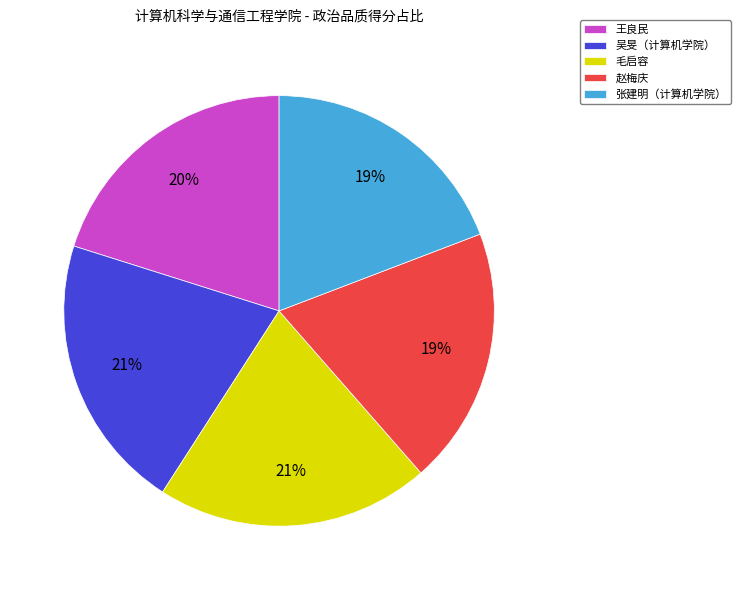

What percentage is the 赵梅庆 slice, to the nearest percent?

19%